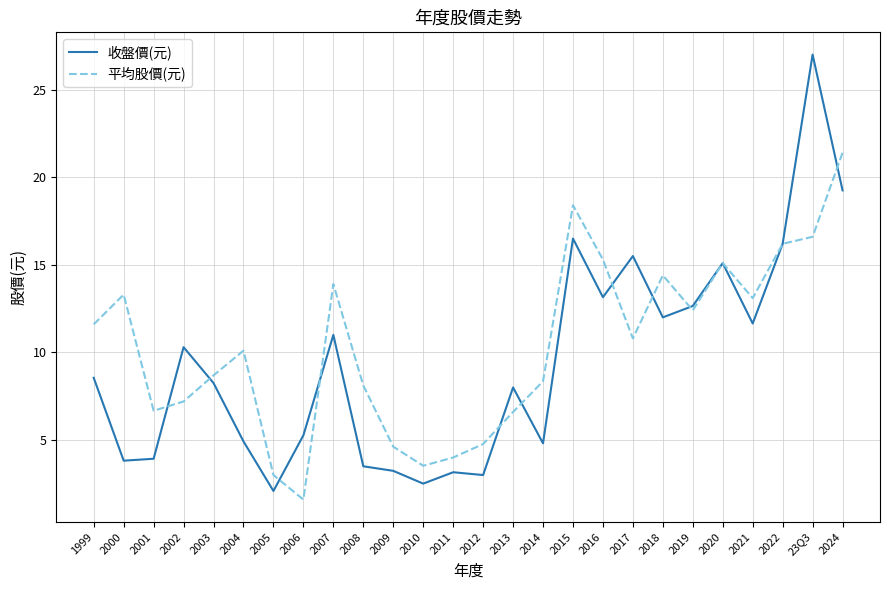

What is the smallest value displayed?

1.6